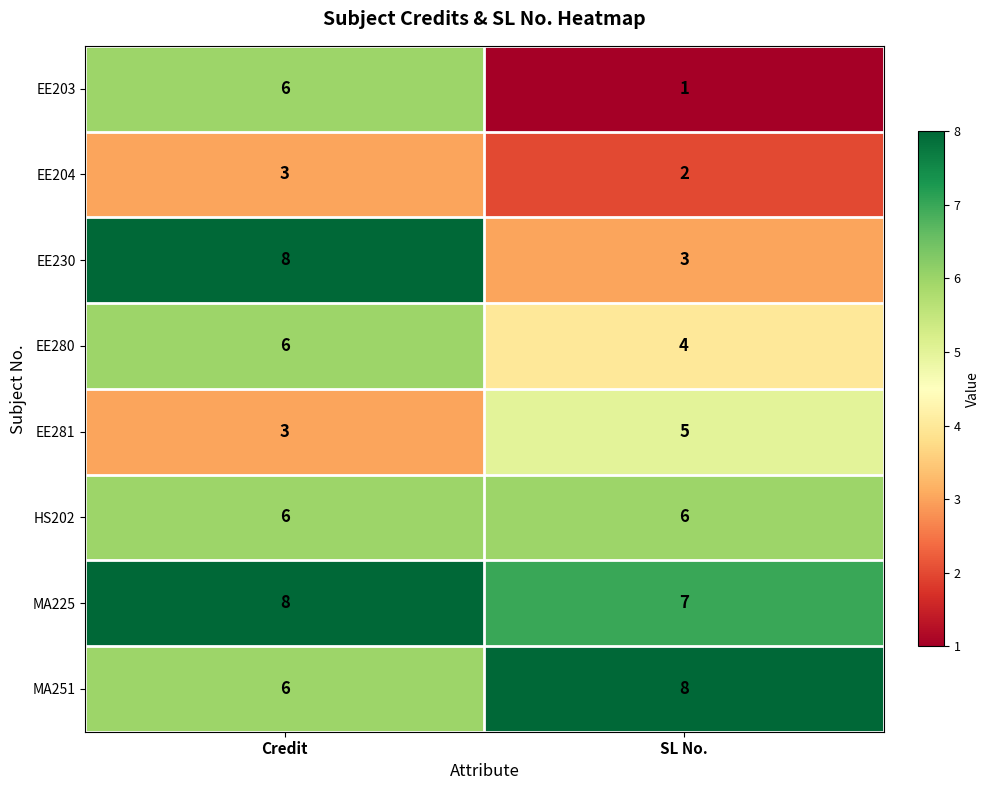

True or false: EE280 has a value of 4 at SL No..

True